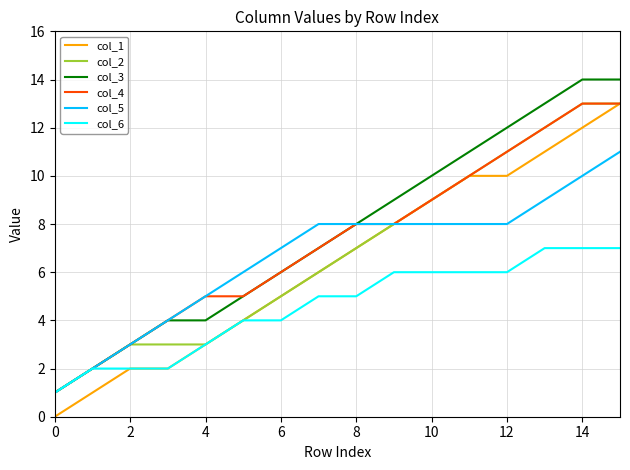

True or false: col_3 and col_1 cross at least once.

False